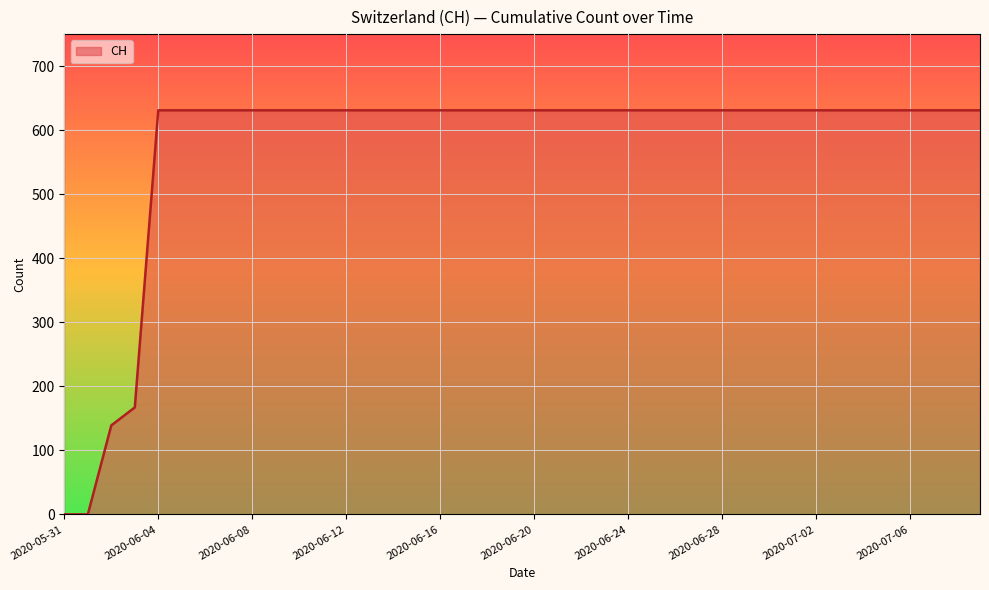

What is the difference between the maximum and minimum values?

631